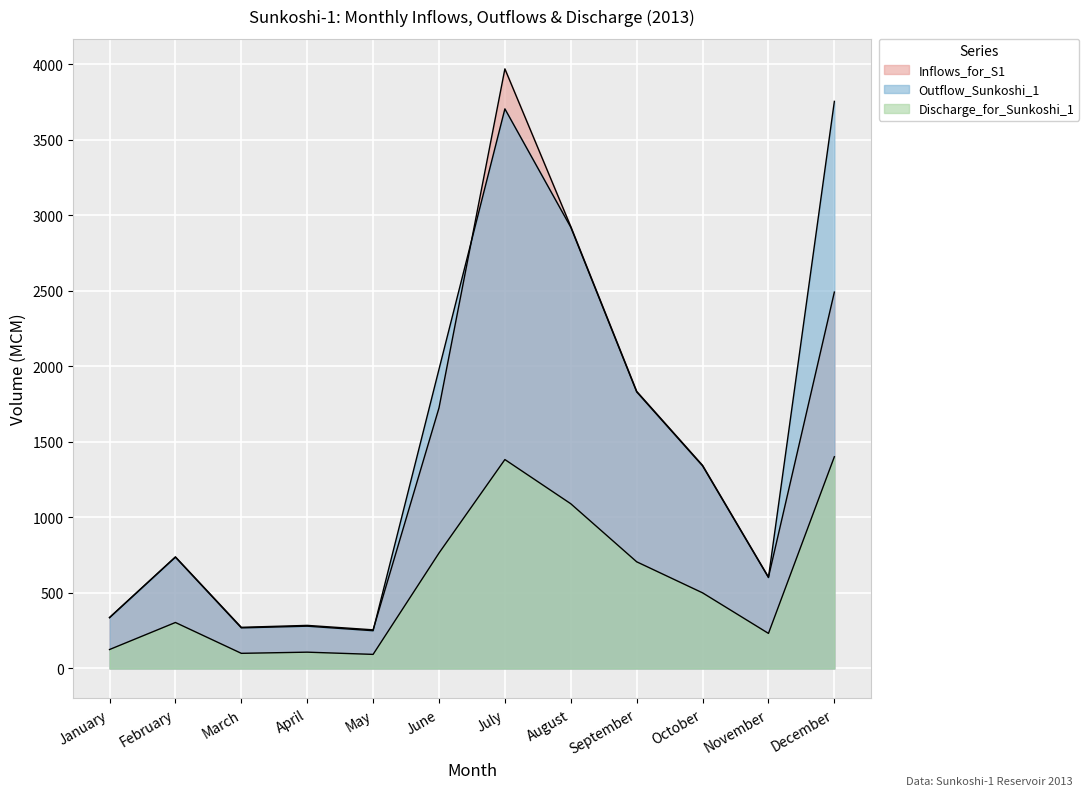

Which series ends up on top after the final intersection of Outflow_Sunkoshi_1 and Inflows_for_S1?

Outflow_Sunkoshi_1